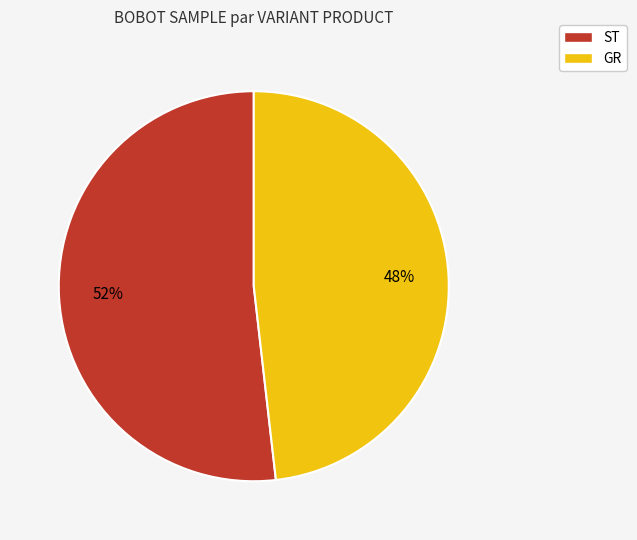

Count the number of slices in the pie.

2